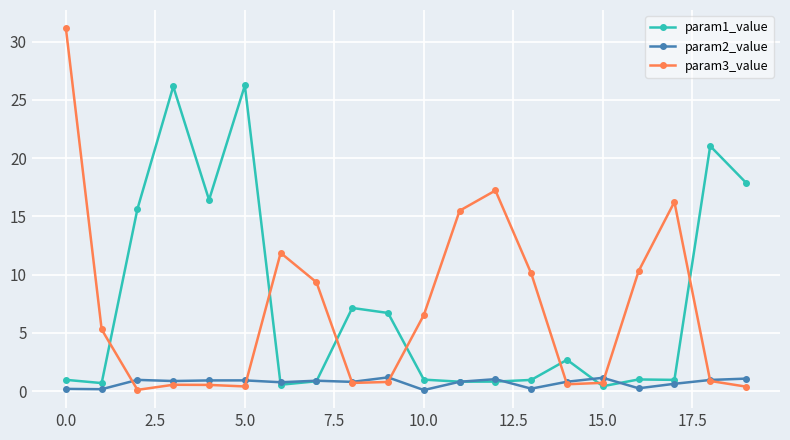

What is the value of the param3_value point at the 7th from the left?

11.9